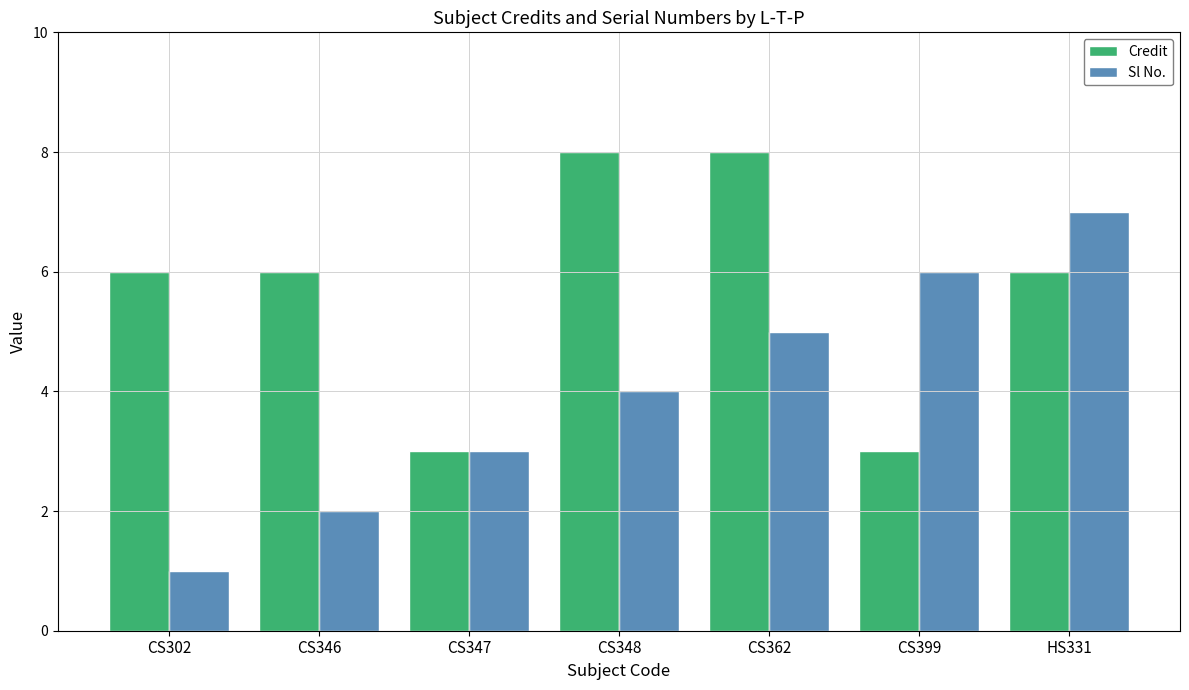

Count the number of categories in the chart.

7